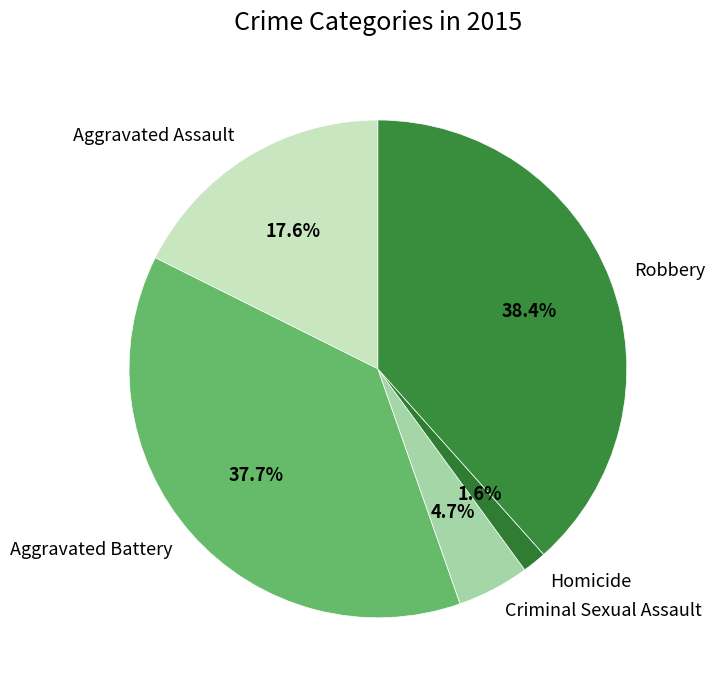

What is the ratio of the value at Aggravated Assault to the value at Aggravated Battery?

0.5